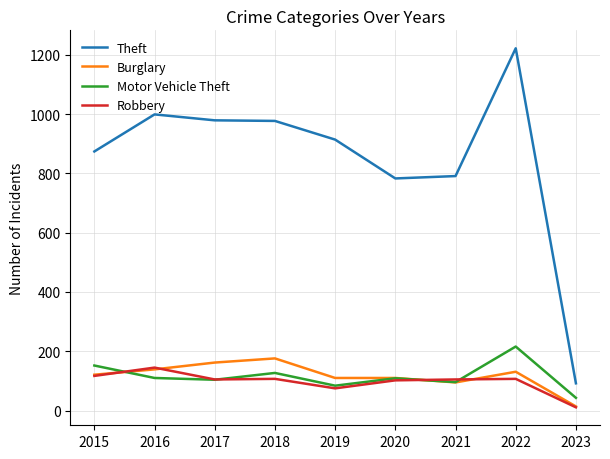

Between 2015 and 2023, which series saw the biggest shift?

Theft